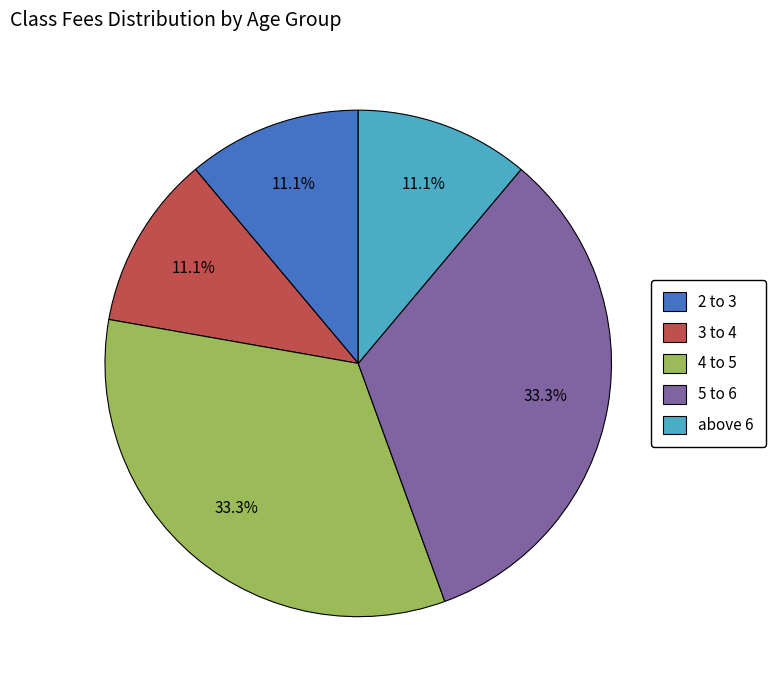

What is the total percentage of 2 to 3 and 3 to 4?

22.2%